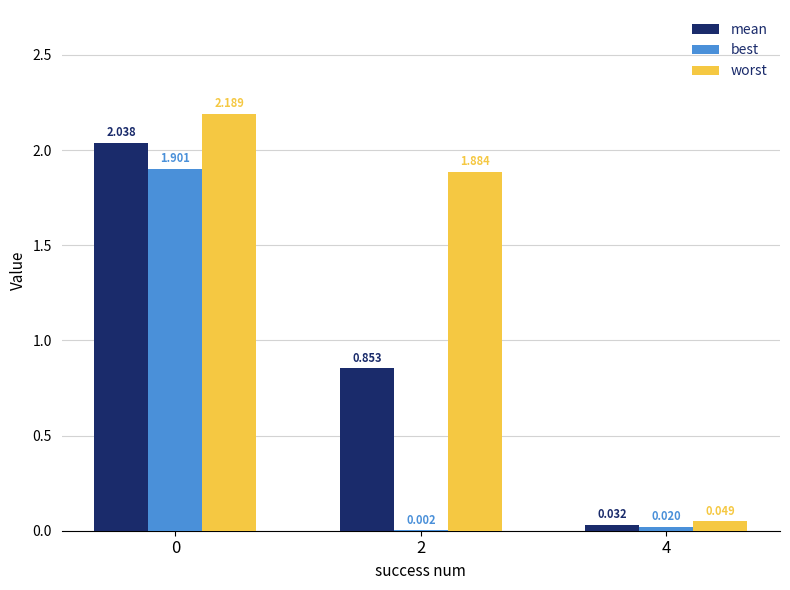

What are all the series names shown in the legend?

mean, best, worst